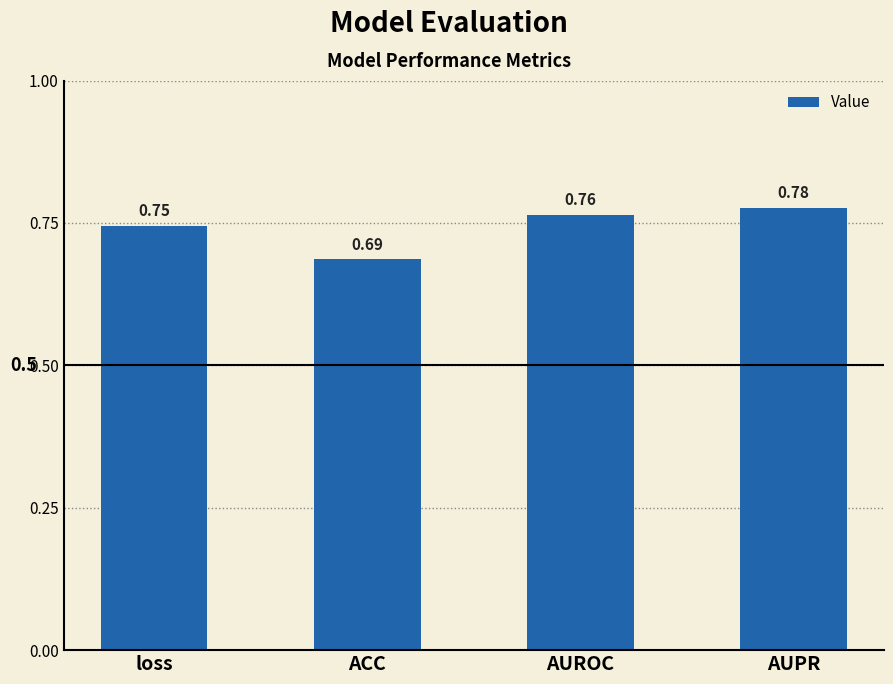

Count the number of categories in the chart.

4